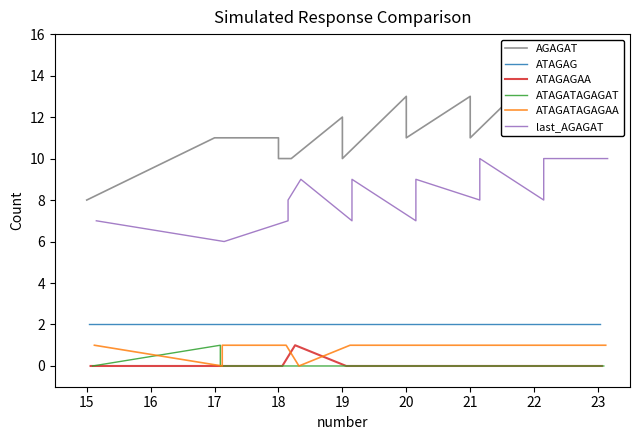

What is the total value across all series at 18?

21